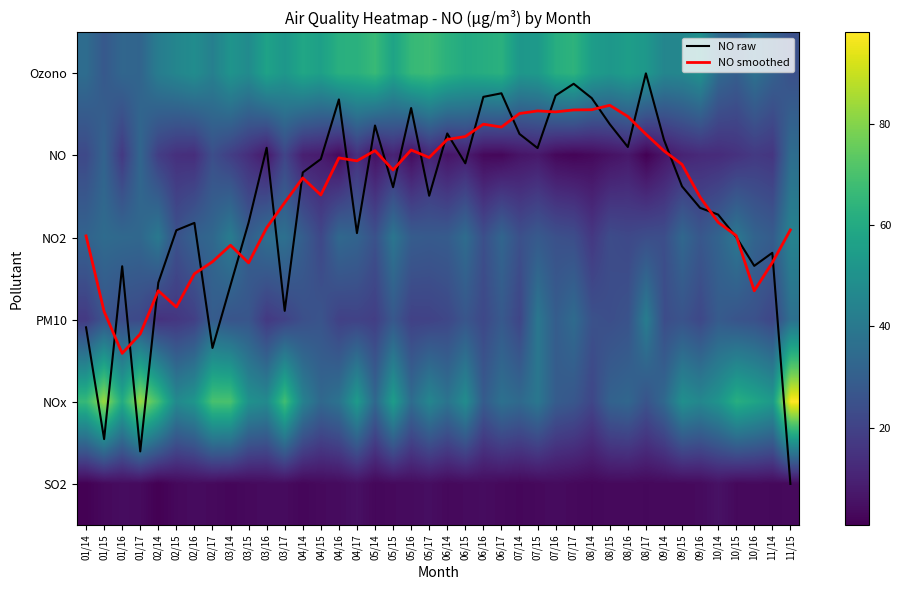

Rank the series at 03/14 from lowest to highest value.

NO smoothed, SO2, NO raw, NO, PM10, NO2, Ozono, NOx